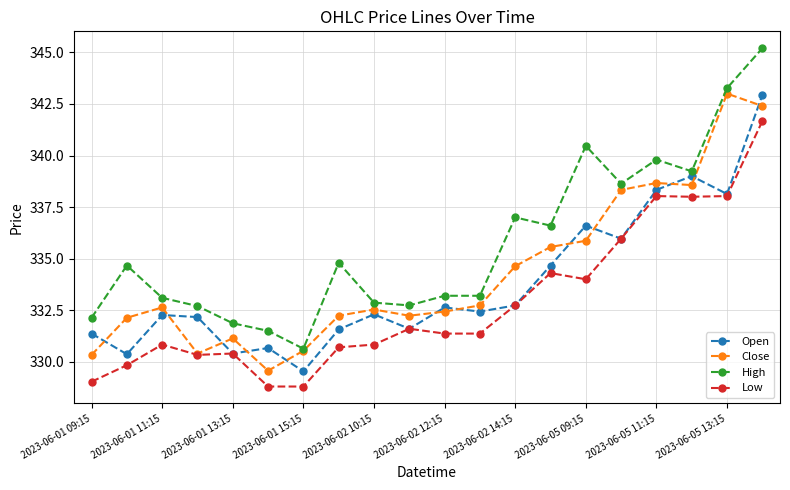

Rank the series by their average value, from lowest to highest.

Low, Open, Close, High